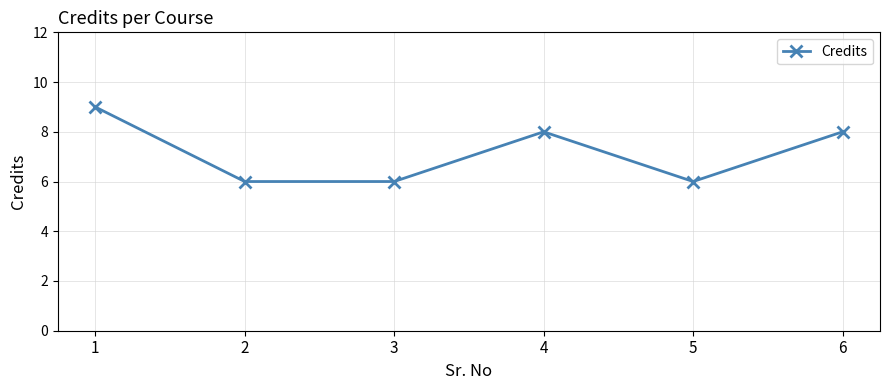

What is the average value?

7